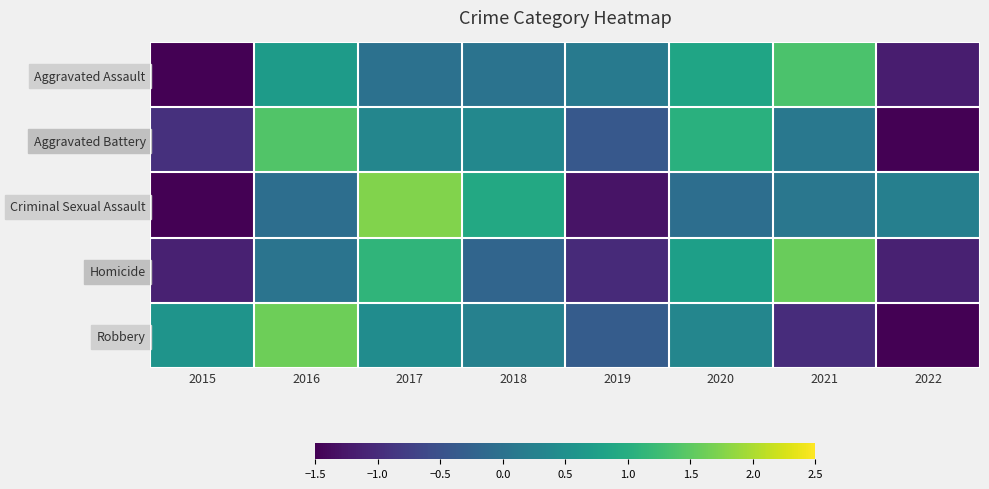

At how many categories does at least one series exceed 1?

4